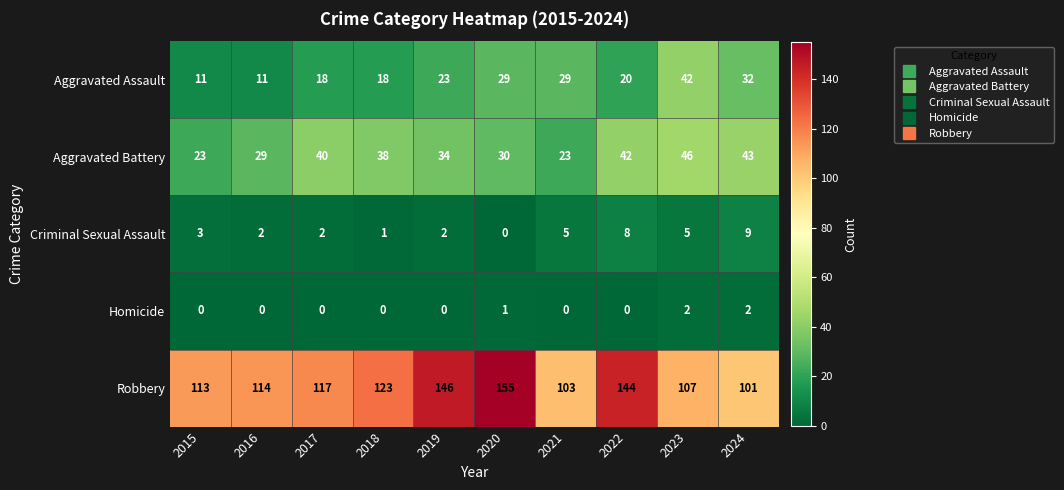

Which category has the highest value in the Aggravated Assault series?

2023